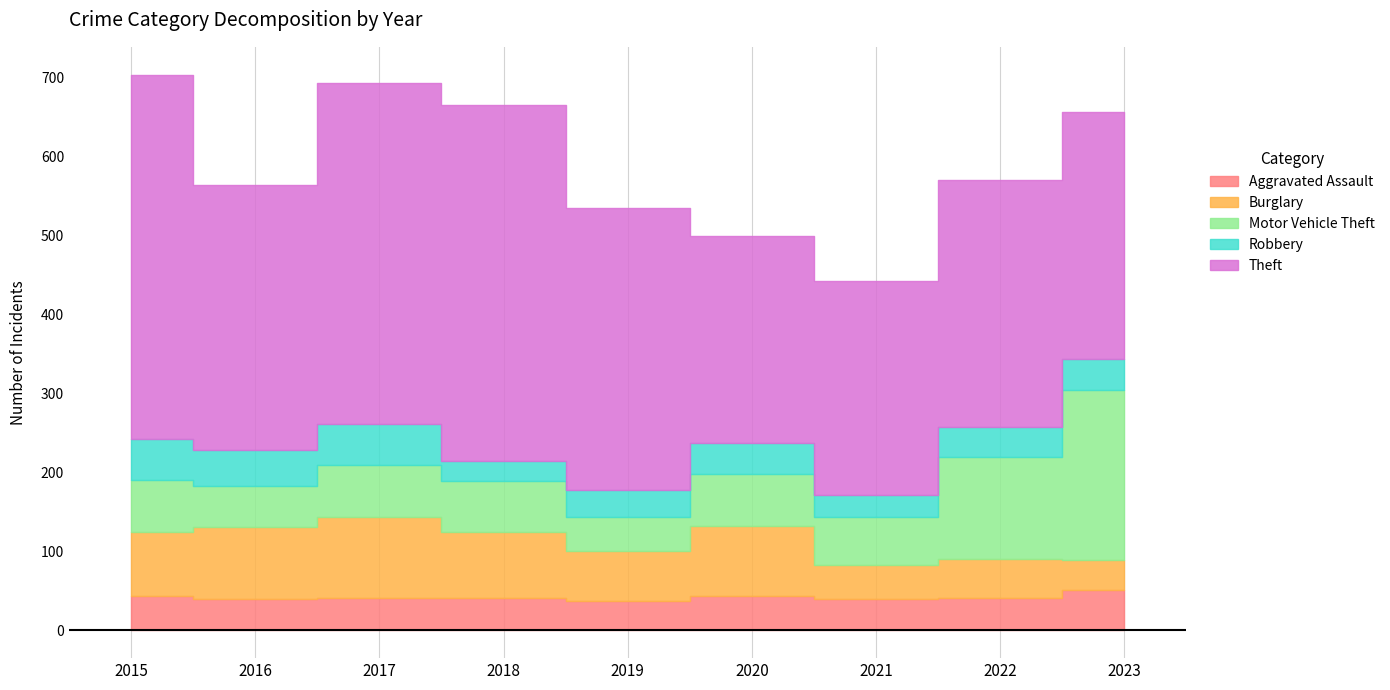

What is the difference between the maximum and minimum values in the Motor Vehicle Theft series?

171